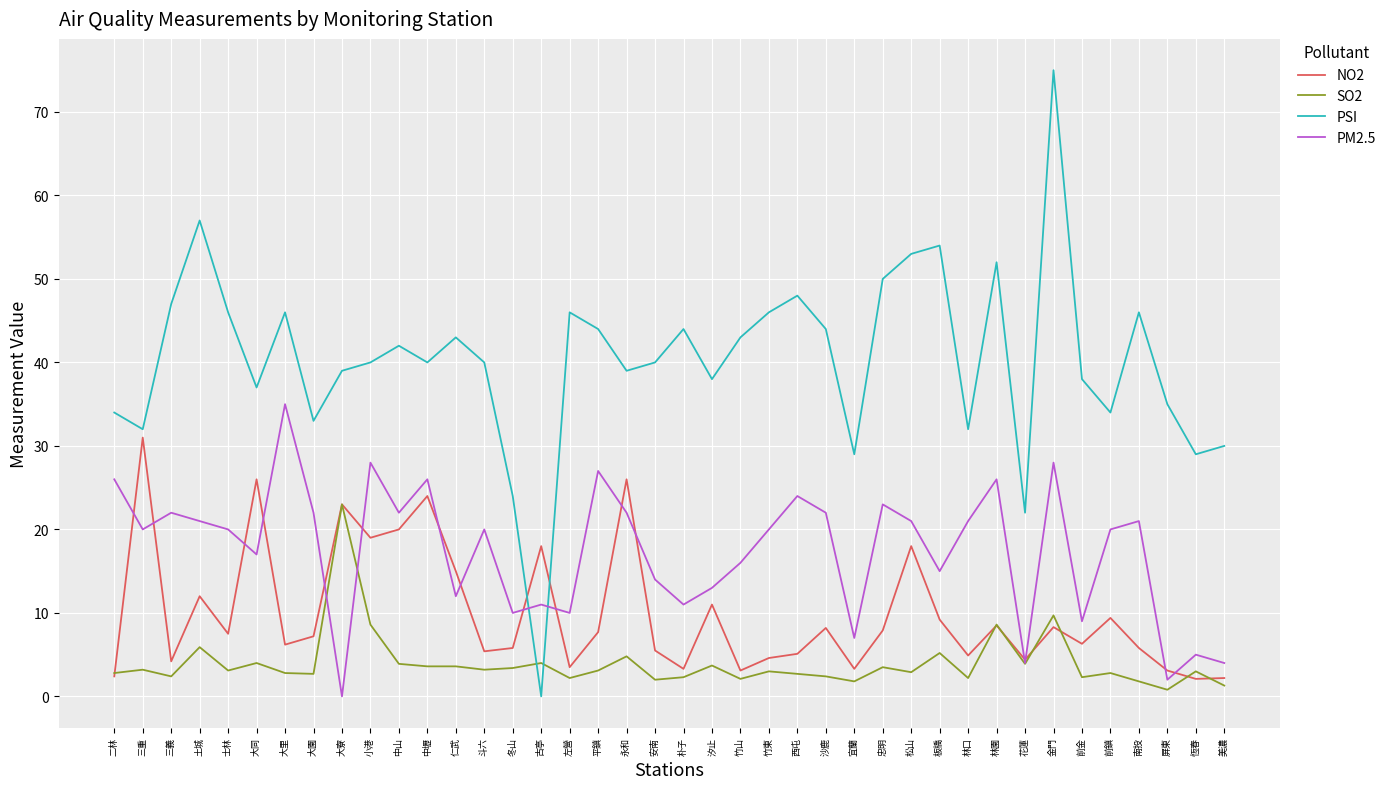

At which label does PM2.5 reach its peak?

大里